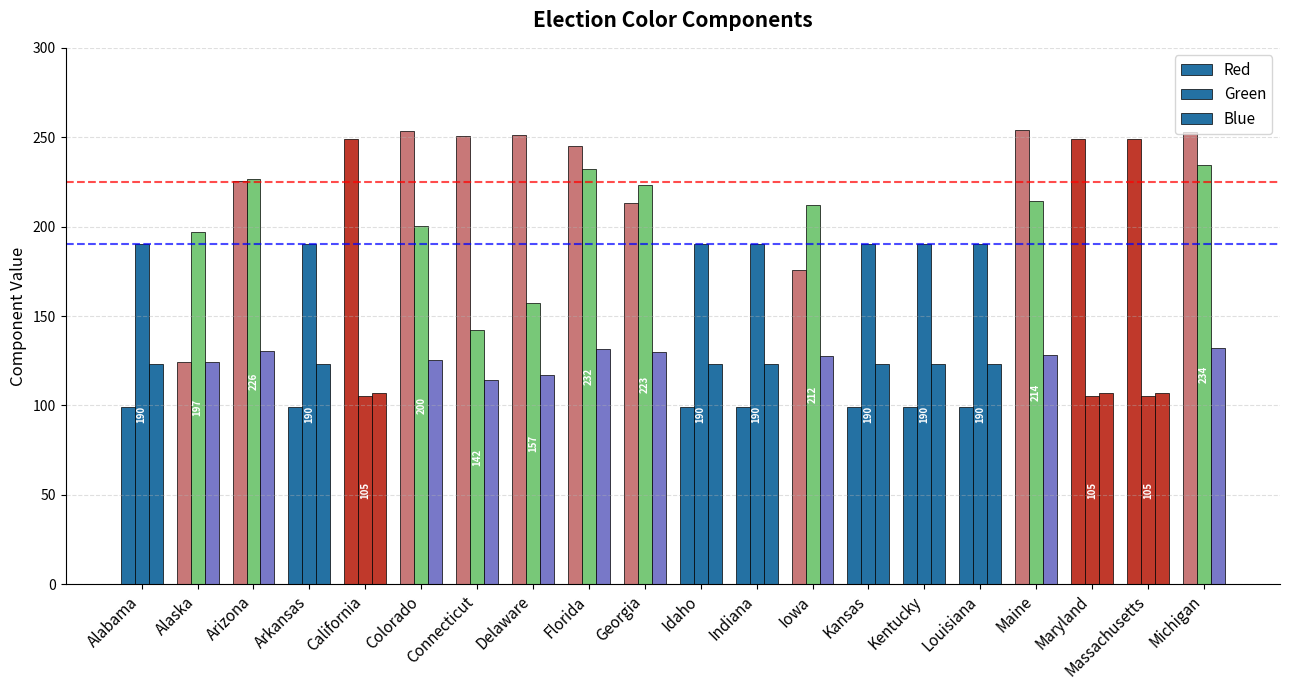

What position from the right is Michigan?

1